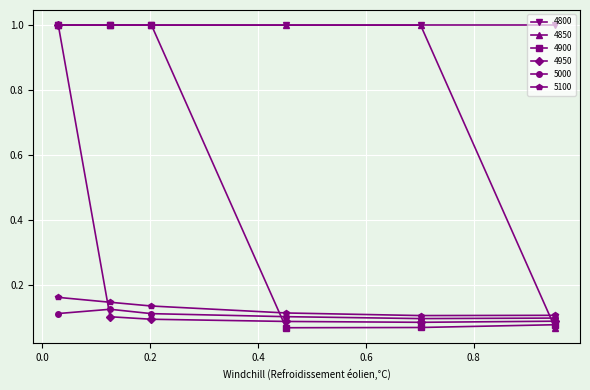

What is the highest value of the 4850 series?

1.0